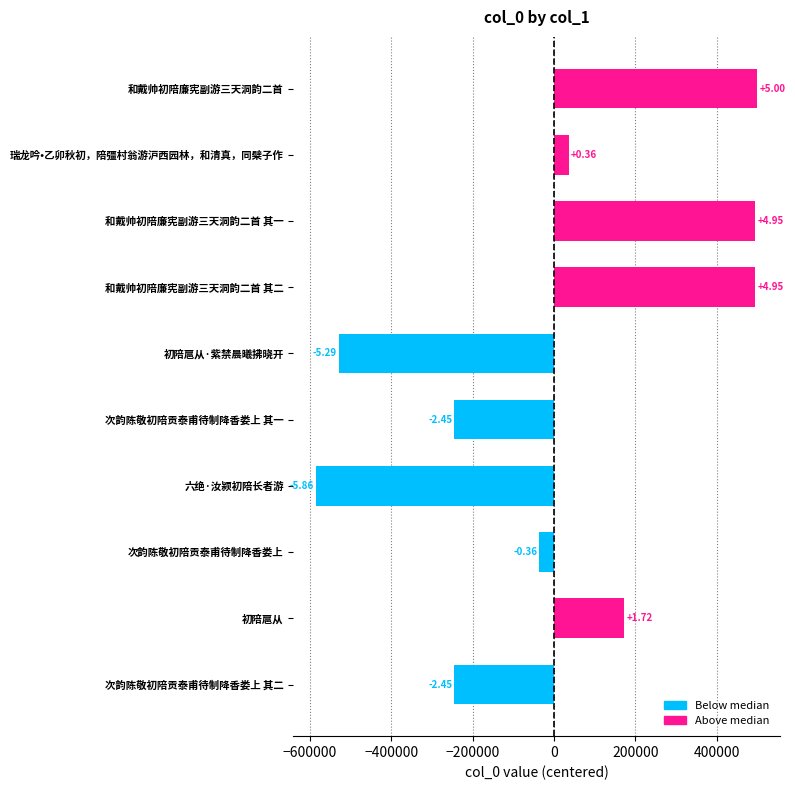

What is the greatest value displayed?

500081